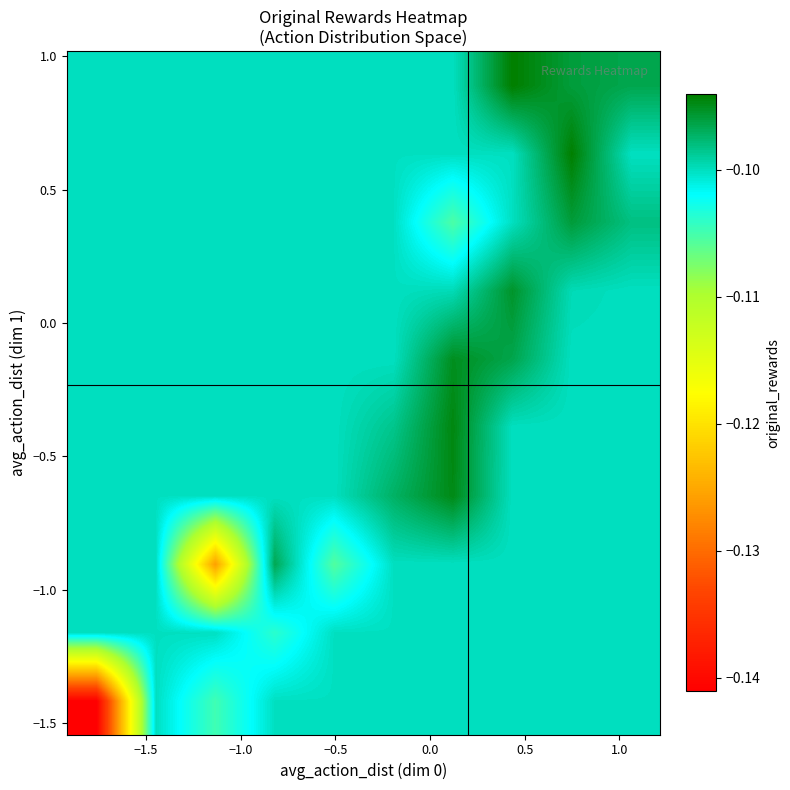

Count the number of categories in the chart.

10